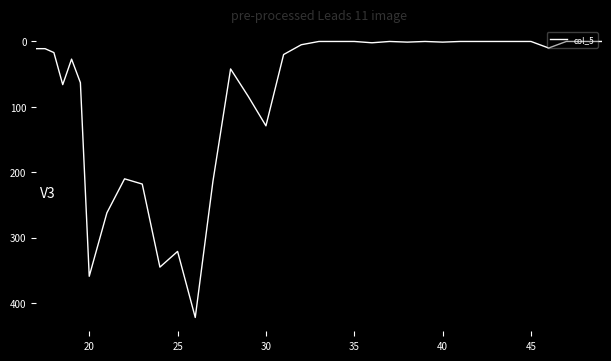

What is the greatest value displayed?

422